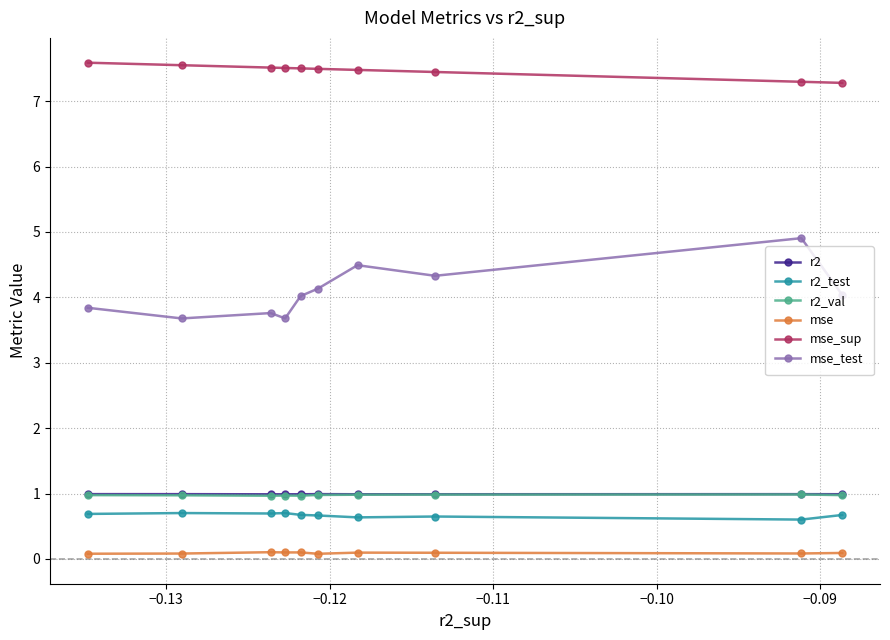

True or false: mse_test and r2_test cross at least once.

False